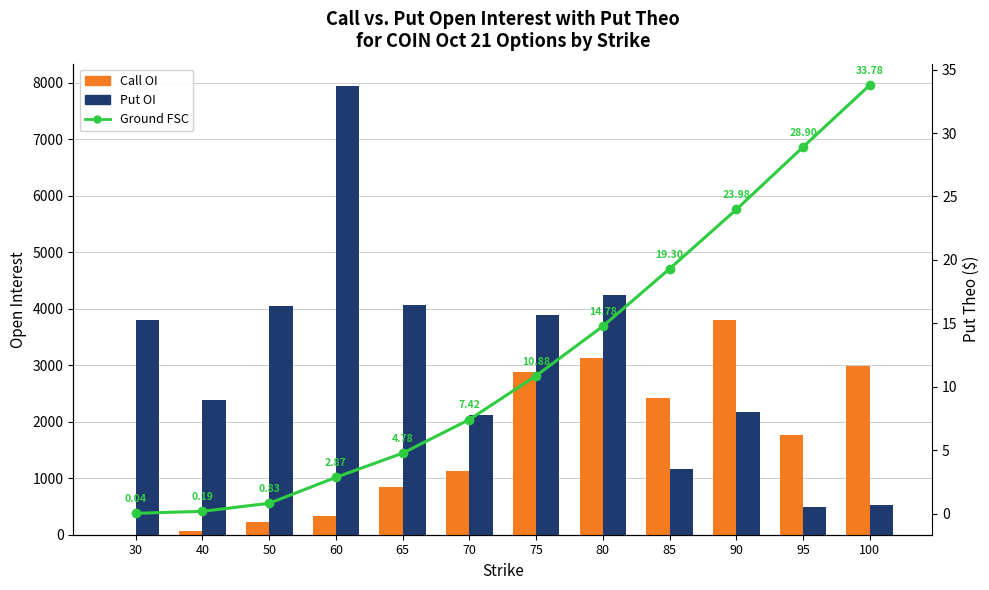

Reading left to right, list all the values displayed in this chart.

Call OI: 30=1.0	40=72.0	50=226.0	60=325.0	65=849.0	70=1119.0	75=2885.0	80=3121.0	85=2428.0	90=3806.0	95=1768.0	100=2982.0
Put OI: 30=3794.0	40=2385.0	50=4048.0	60=7939.0	65=4065.0	70=2113.0	75=3891.0	80=4251.0	85=1169.0	90=2177.0	95=495.0	100=528.0
Ground FSC: 30=0.0	40=0.2	50=0.8	60=2.9	65=4.8	70=7.4	75=10.9	80=14.8	85=19.3	90=24.0	95=28.9	100=33.8